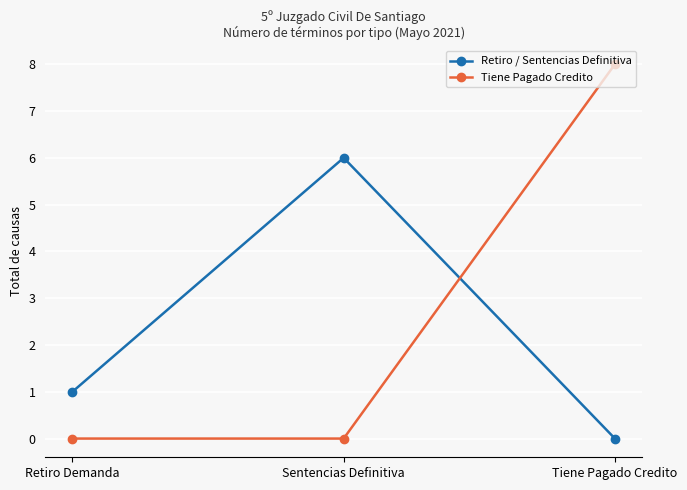

What position from the left is Retiro Demanda?

1